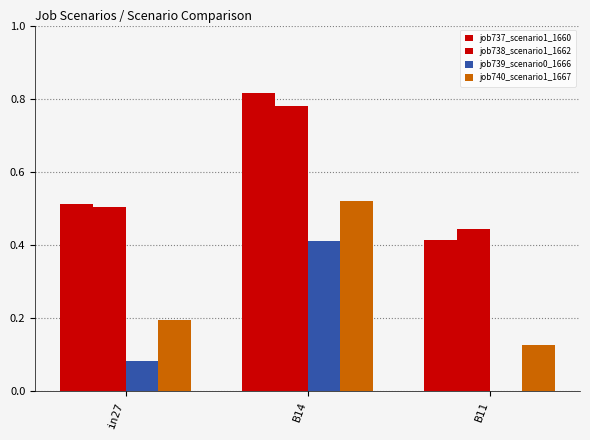

Reading left to right, list all the values displayed in this chart.

job737_scenario1_1660: 0.5	0.8	0.4
job738_scenario1_1662: 0.5	0.8	0.4
job739_scenario0_1666: 0.1	0.4	0.0
job740_scenario1_1667: 0.2	0.5	0.1